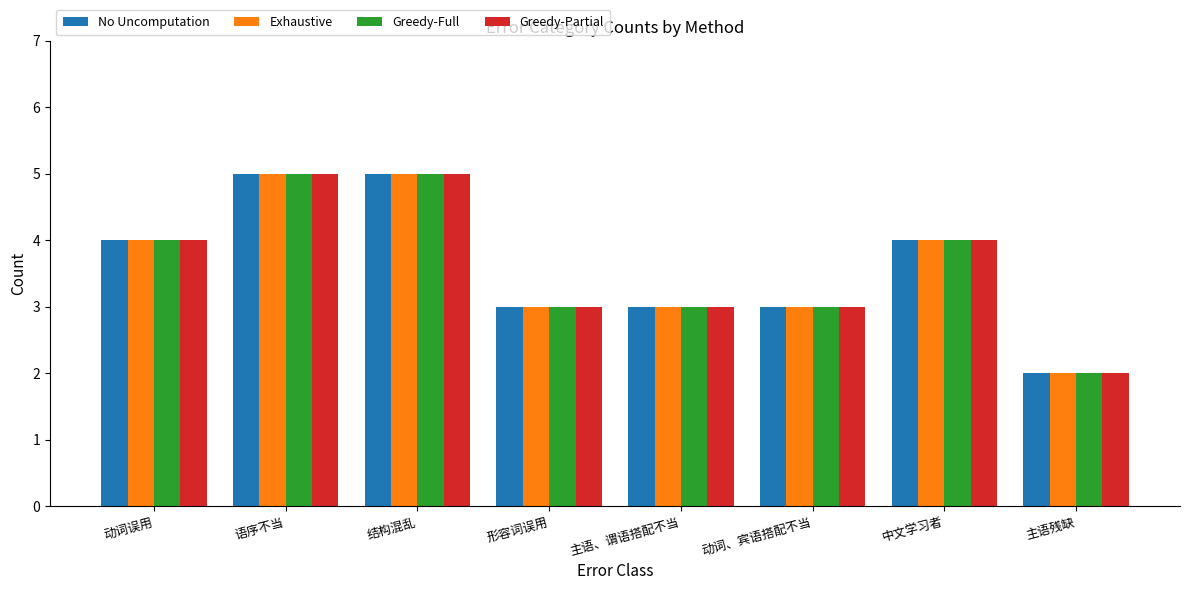

How many bars are there in total?

32